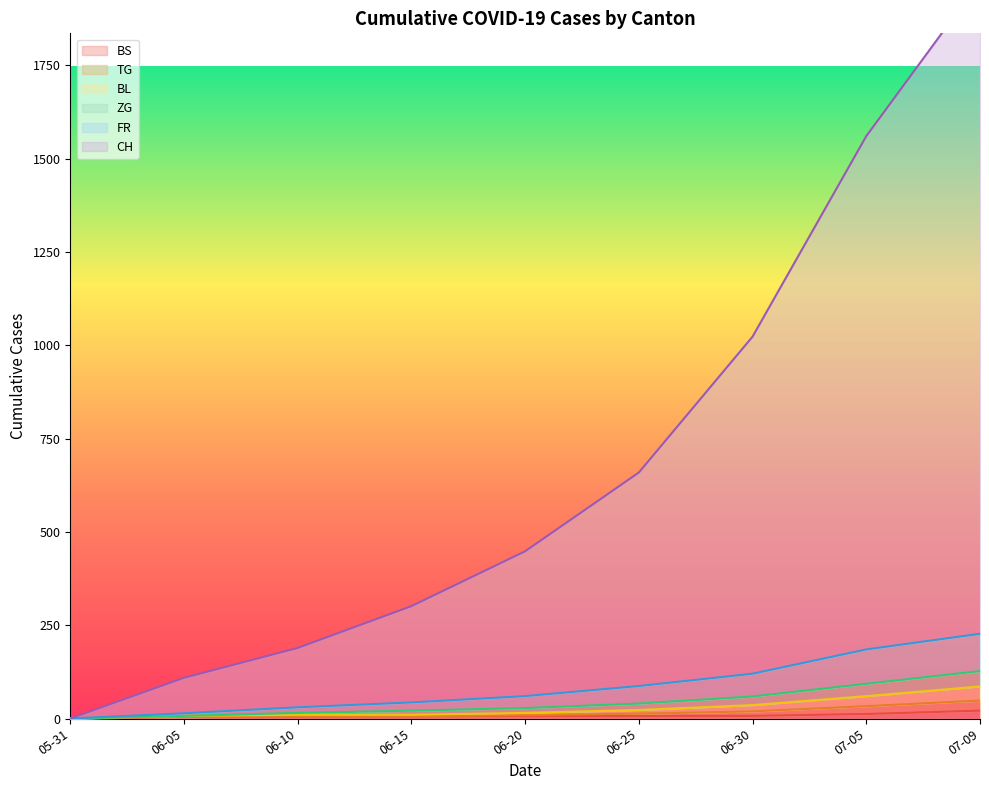

Read the BS value at 07-05.

12